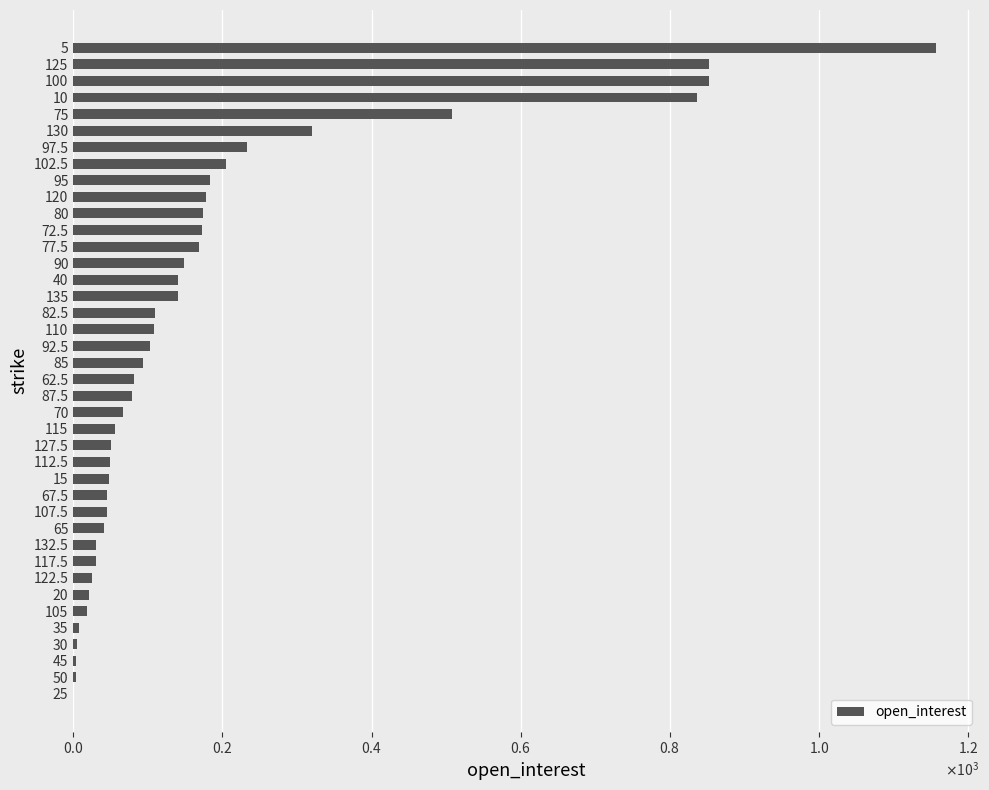

What is the greatest value displayed?

1157